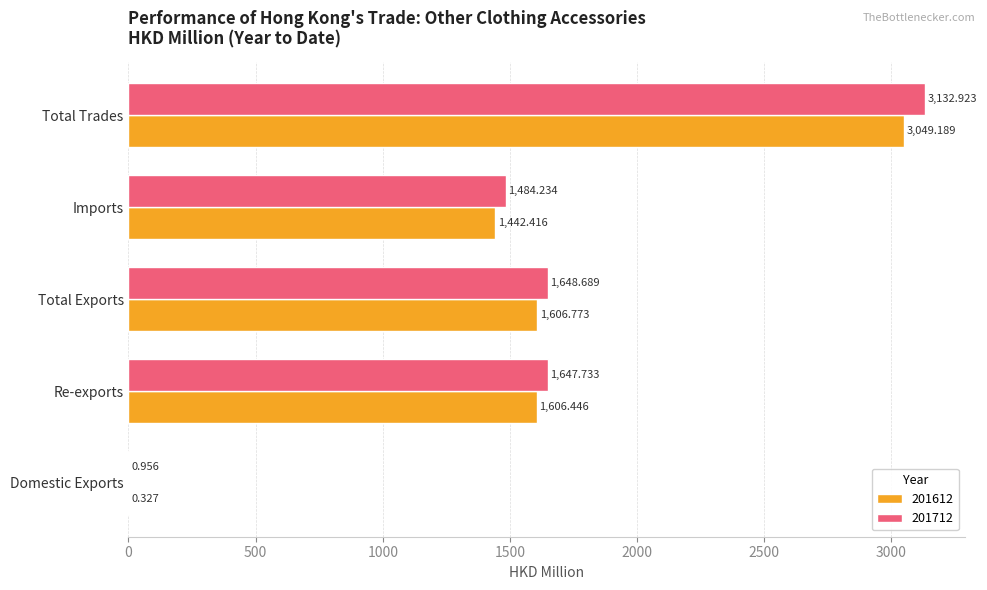

True or false: 201712 has a value of 1007.3 at Imports.

False